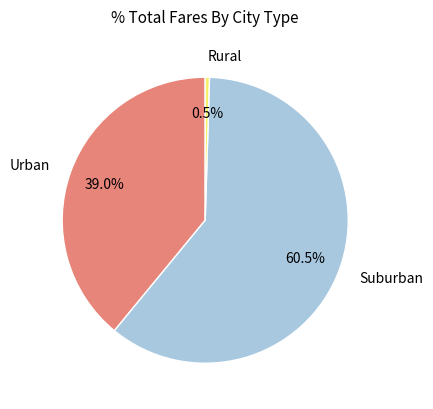

Rank the categories by value from highest to lowest.

Suburban, Urban, Rural